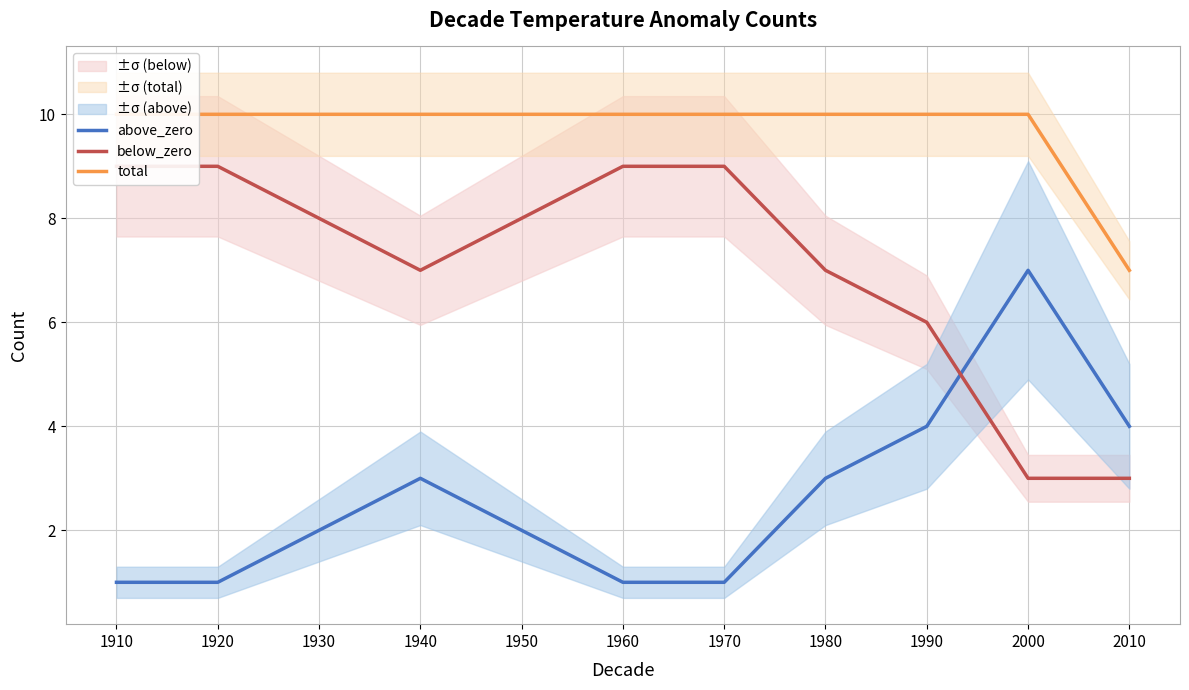

True or false: total and above_zero intersect in this chart.

False